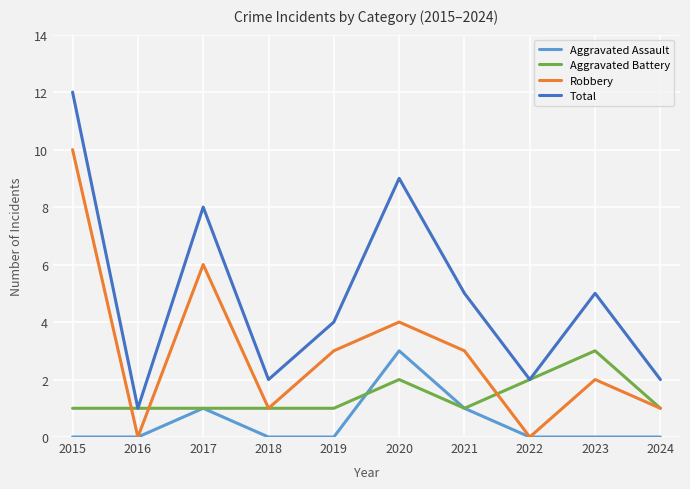

At 2020, list the series in order from largest to smallest.

Total, Robbery, Aggravated Assault, Aggravated Battery